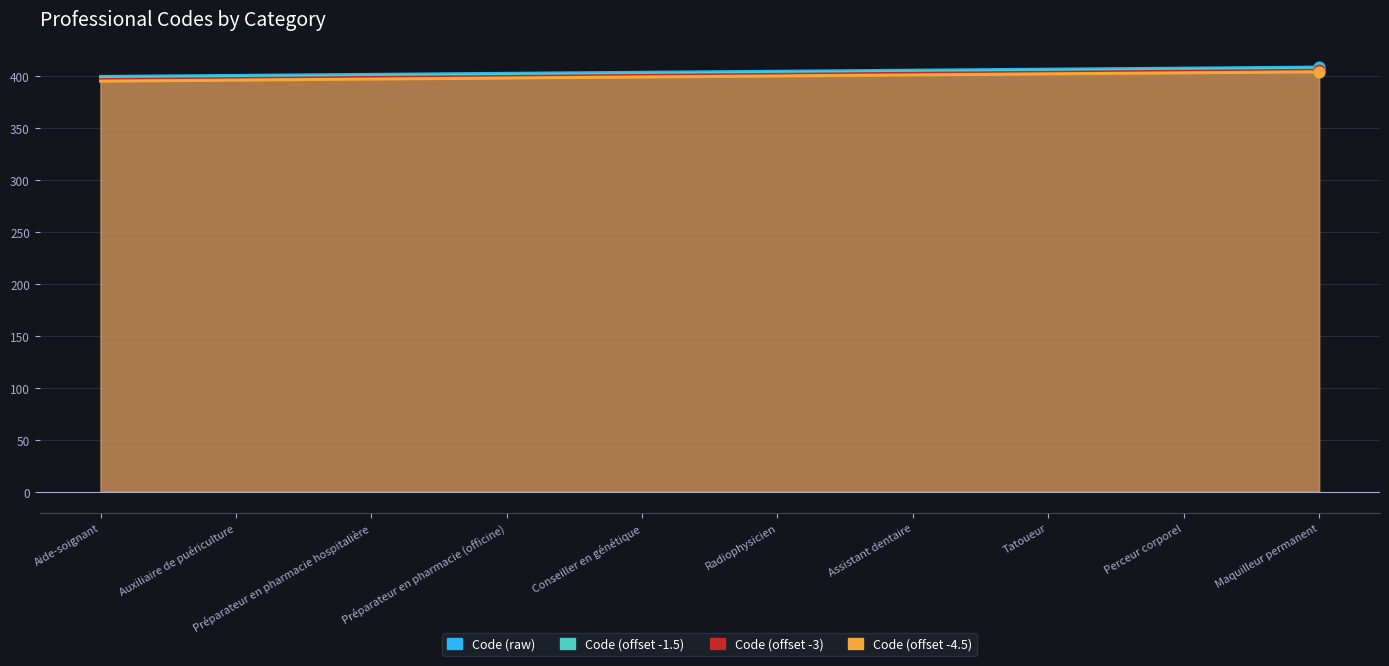

Which series reaches the maximum Y coordinate?

Code (raw)